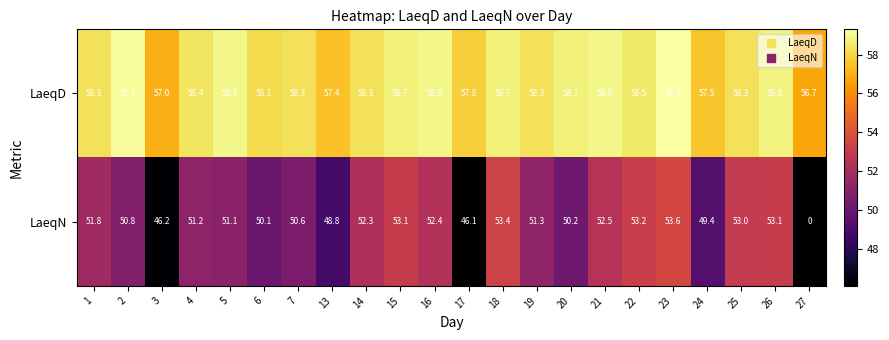

Between 13 and 14, which series saw the biggest shift?

LaeqN